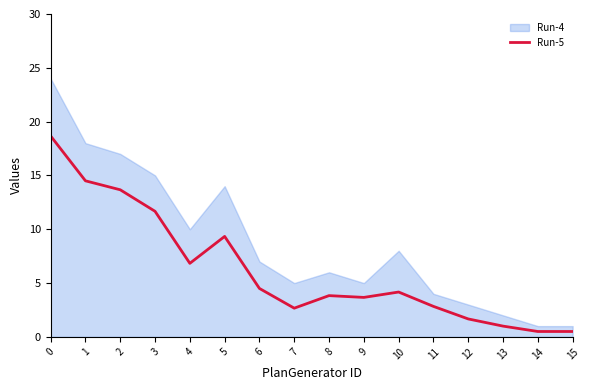

Does the chart have visible grid lines?

No